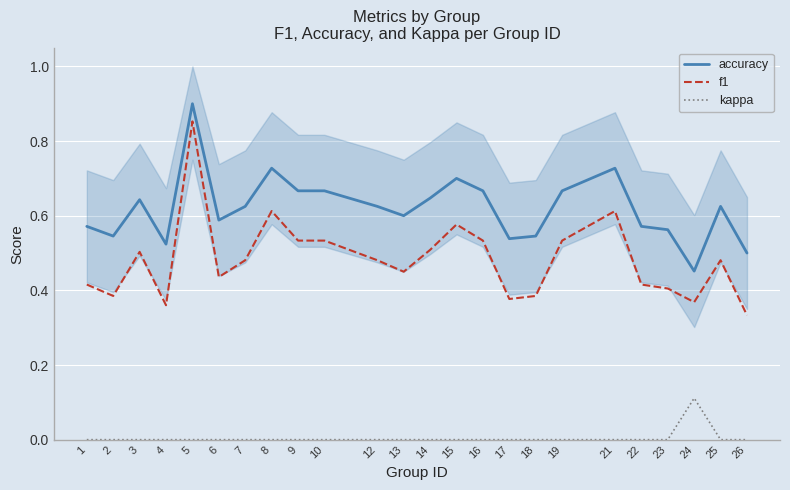

How many lines are shown in the chart?

3